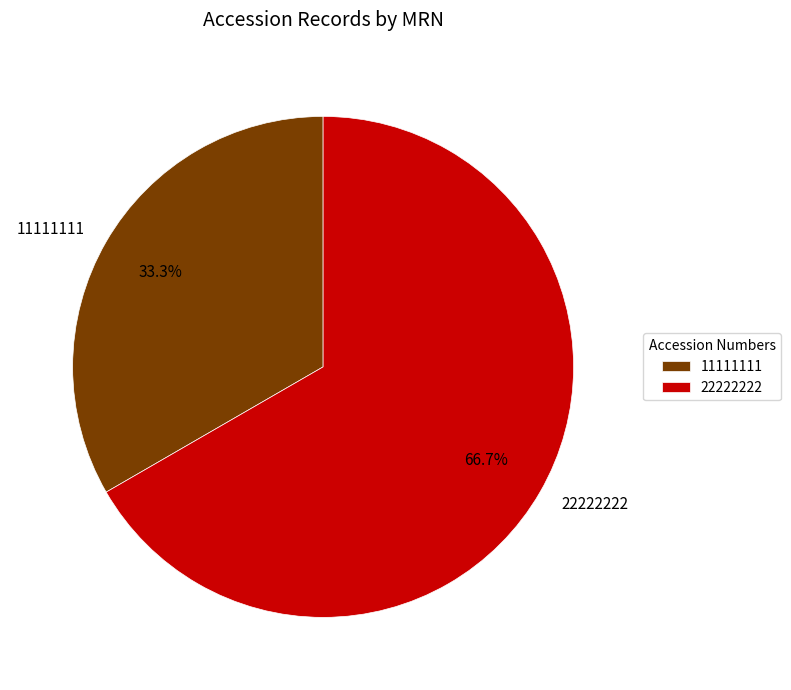

Is it true that 22222222 is 67% of the pie?

True